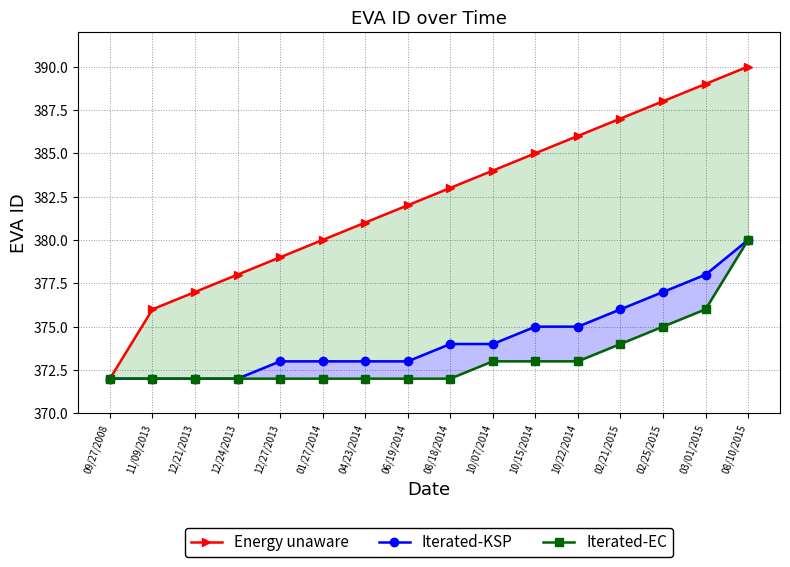

Reading left to right, list all the values displayed in this chart.

Energy unaware: 372	376	377	378	379	380	381	382	383	384	385	386	387	388	389	390
Iterated-KSP: 372	372	372	372	373	373	373	373	374	374	375	375	376	377	378	380
Iterated-EC: 372	372	372	372	372	372	372	372	372	373	373	373	374	375	376	380